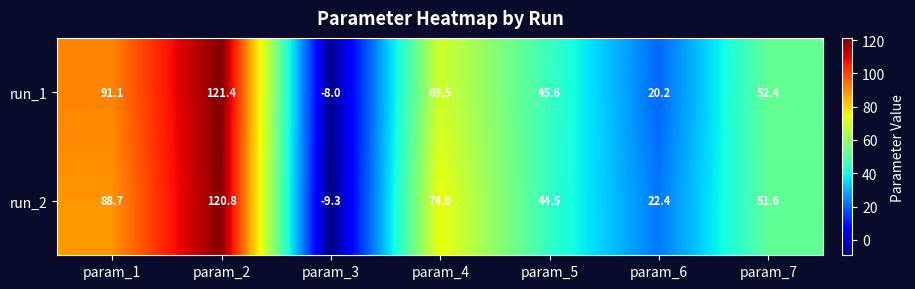

What is the difference between the run_2 values at param_6 and param_5?

22.1